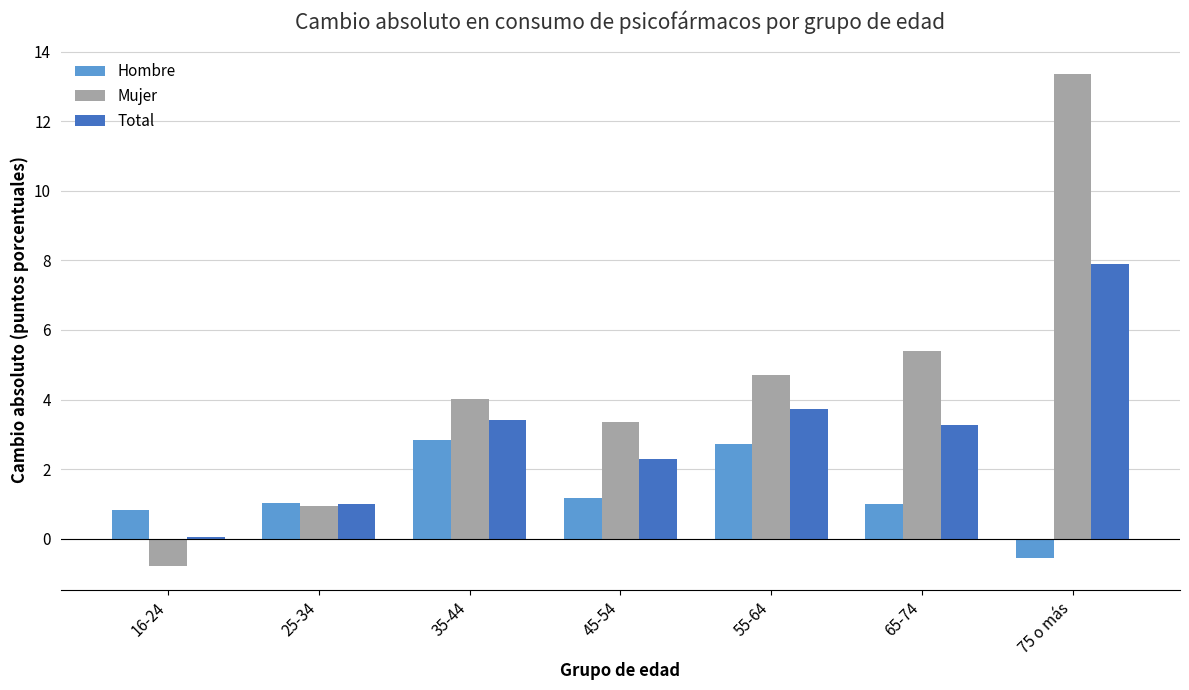

What is the label of the 3rd bar from the left?

35-44